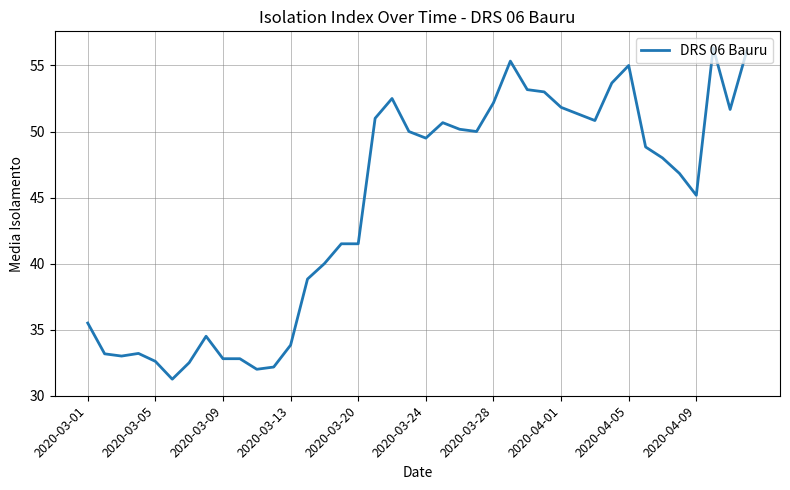

What is the average value?

44.4